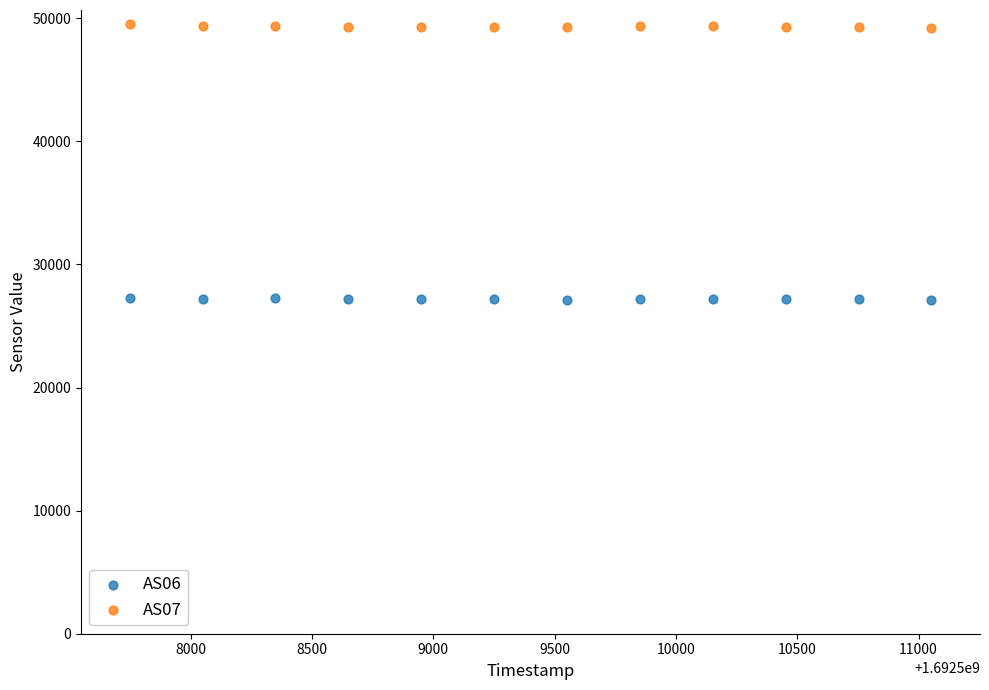

Which series contains the highest Y value?

AS07